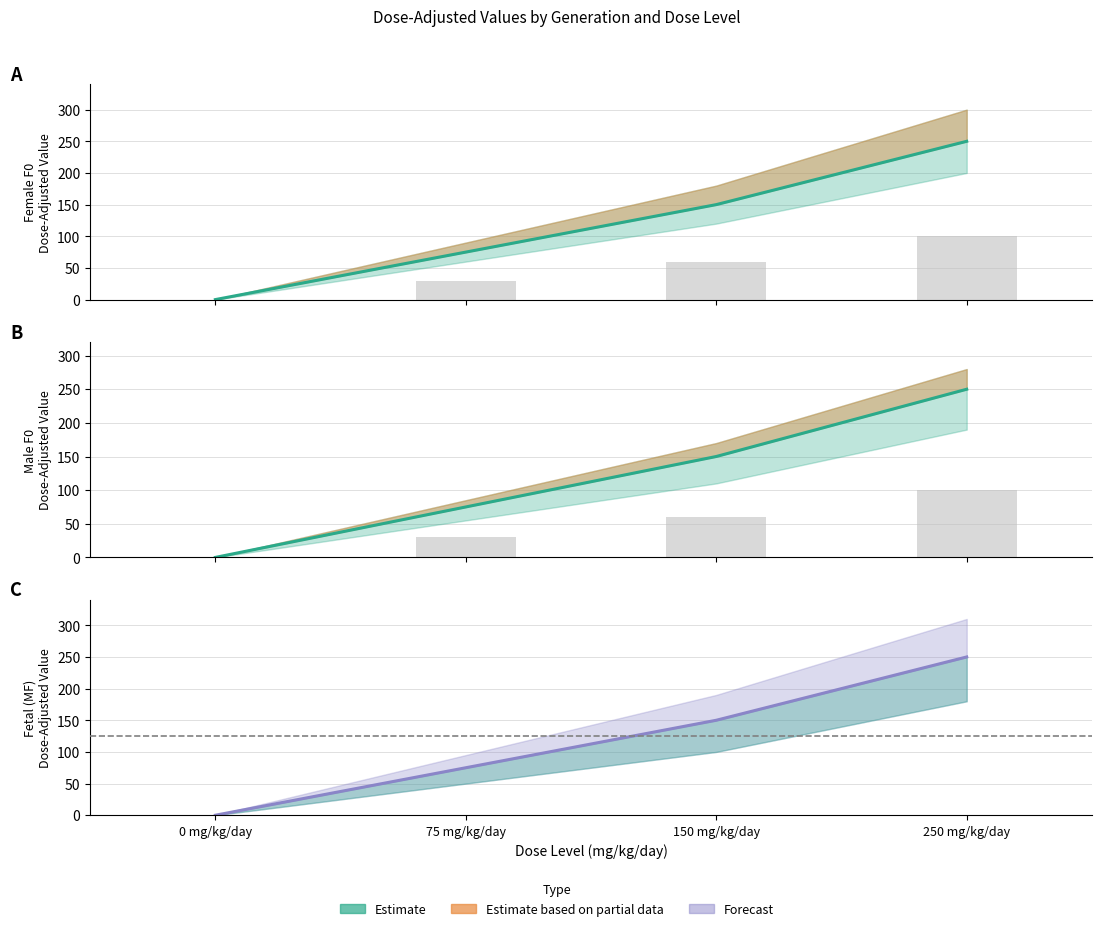

Rank the series at 0 mg/kg/day from highest to lowest value.

F (Female F0), M (Male F0), MF (Fetal)